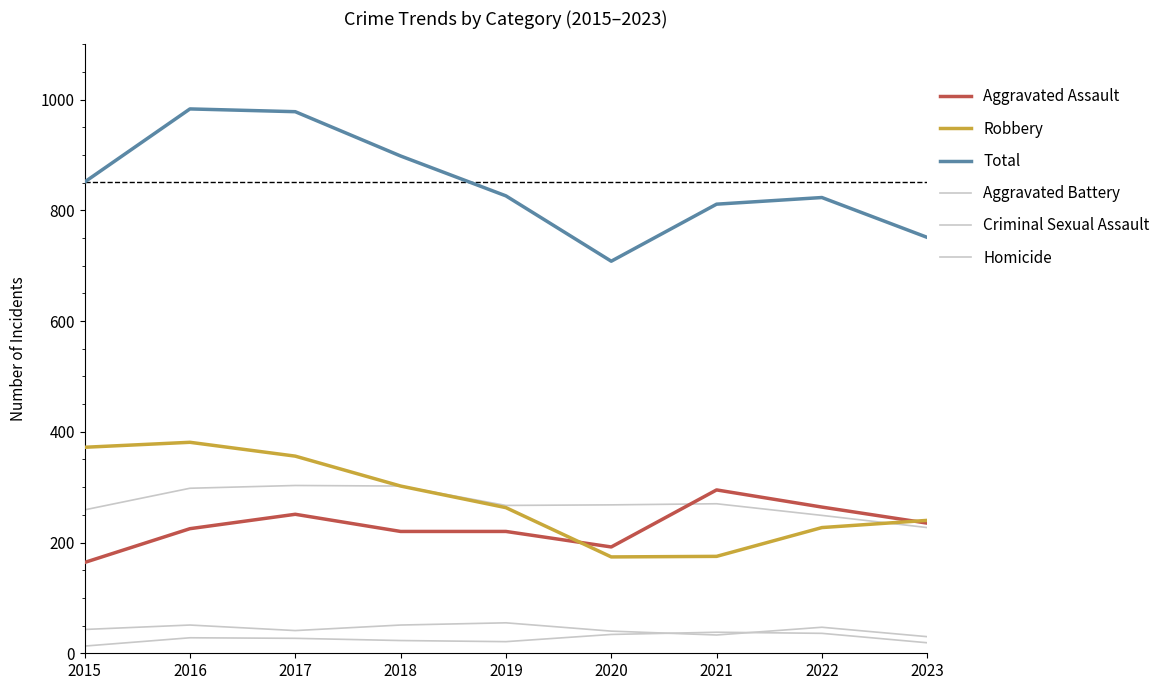

After their last crossing, which series has the higher values: Aggravated Battery or Robbery?

Robbery